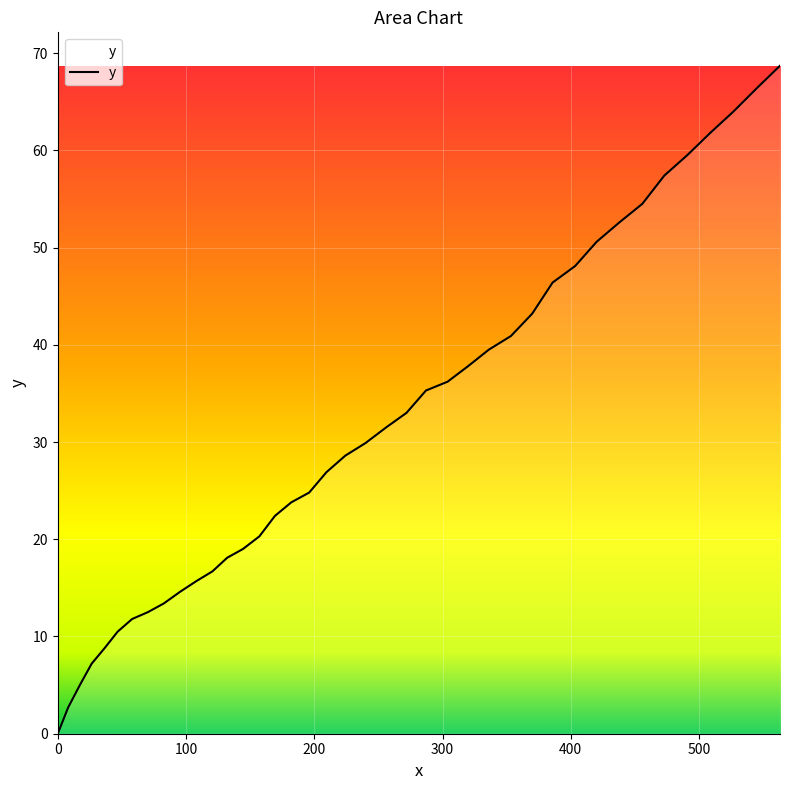

True or false: the data has more than 2 interior local peaks.

False